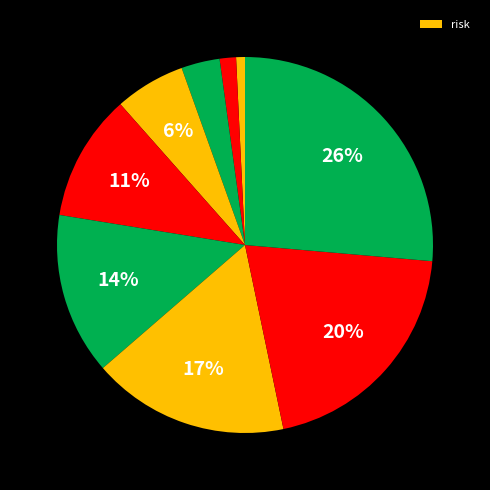

Count the number of slices in the pie.

9